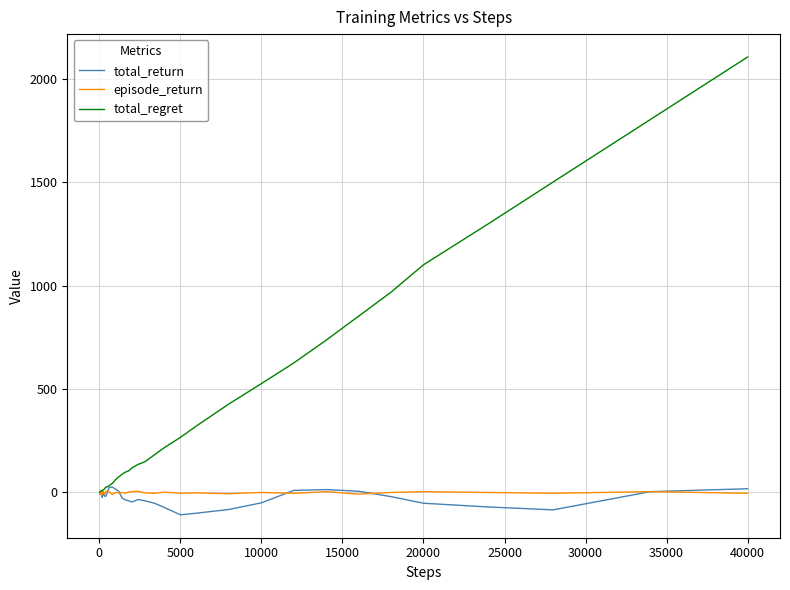

What is the maximum value shown in the chart?

2104